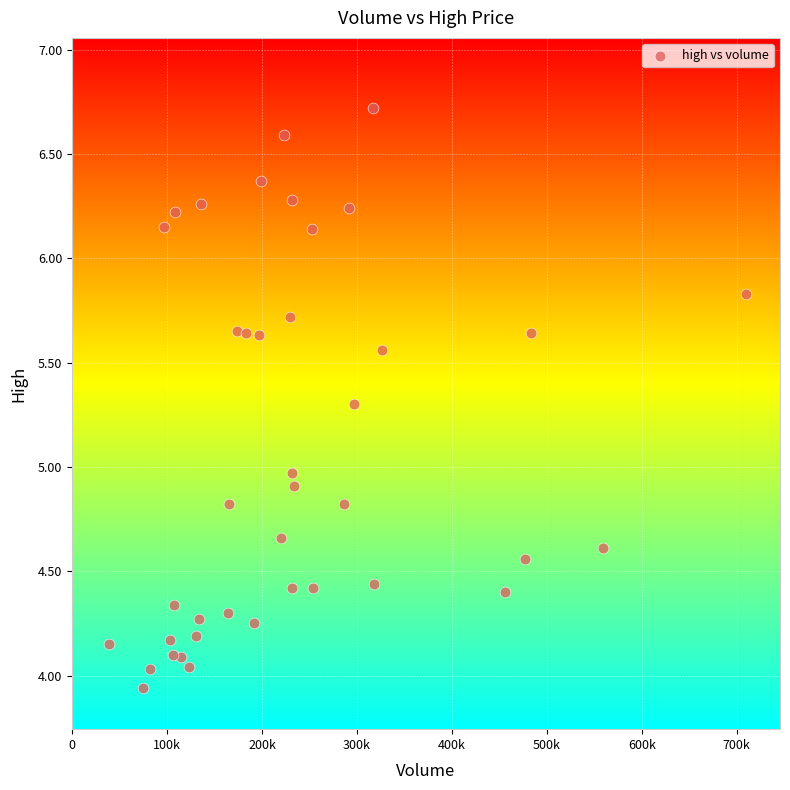

What is the range of X values (max minus min)?

671858.6